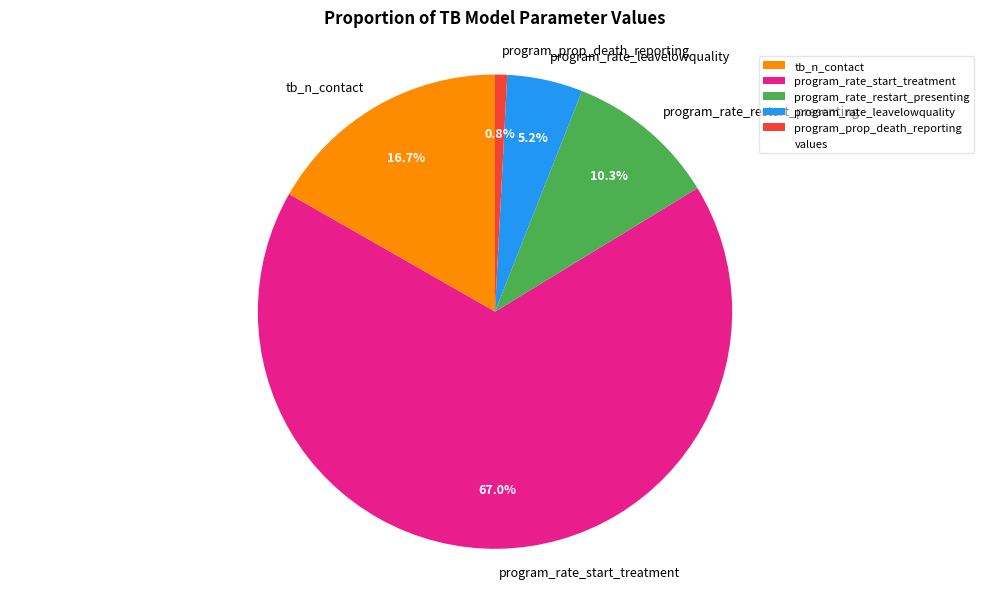

The program_rate_leavelowquality slice represents 1% of the pie. True or false?

False